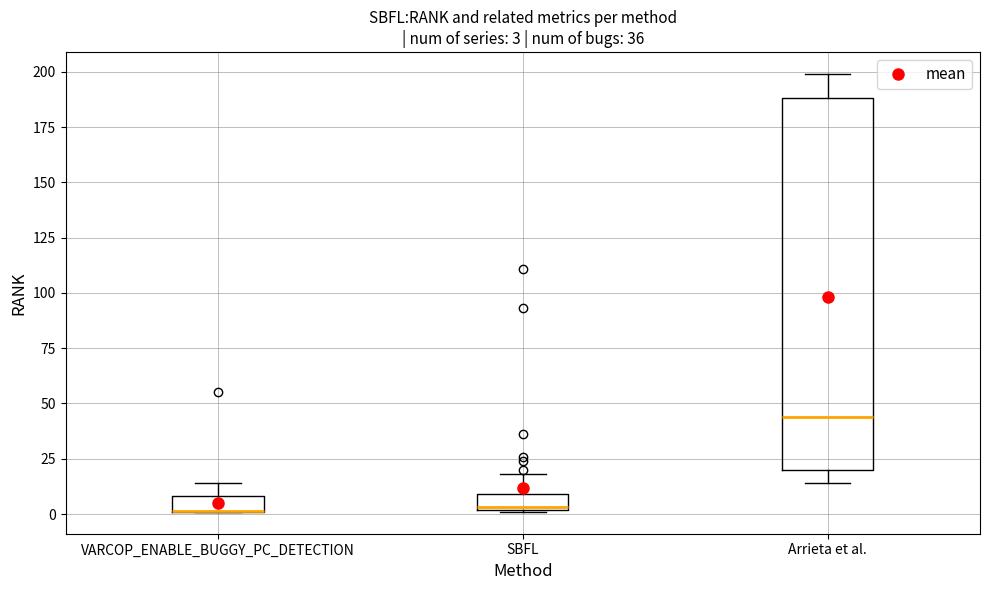

Which box is the tallest, from its lower edge to its upper edge?

Arrieta et al.